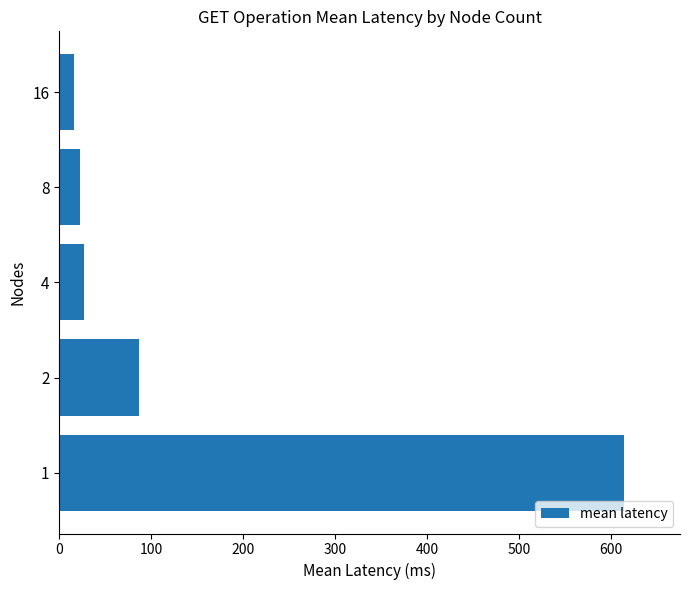

Read the value at 2.

86.7